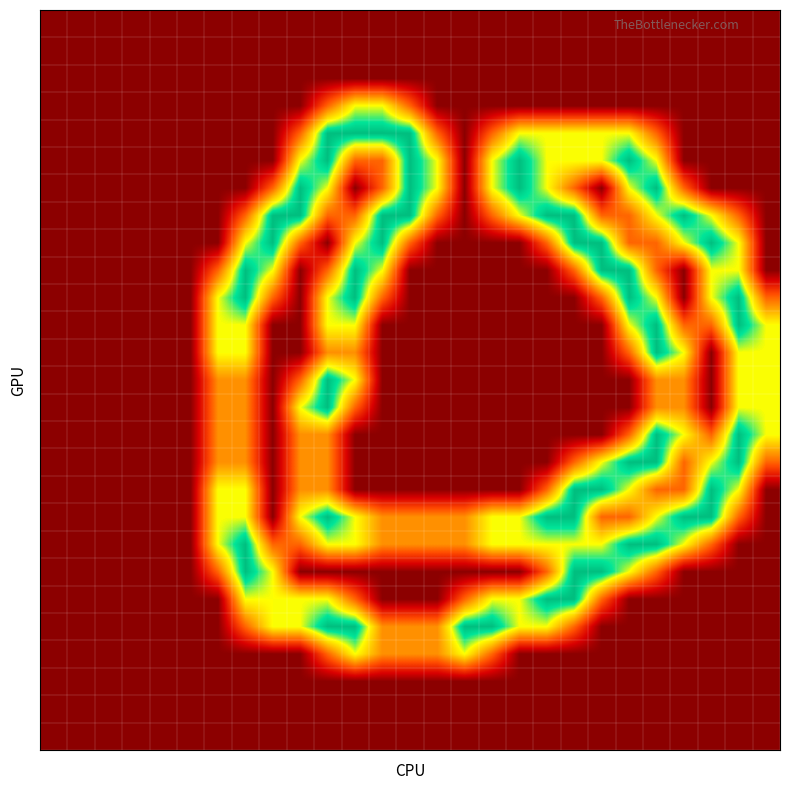

At which category is the sum across all series the highest?

10